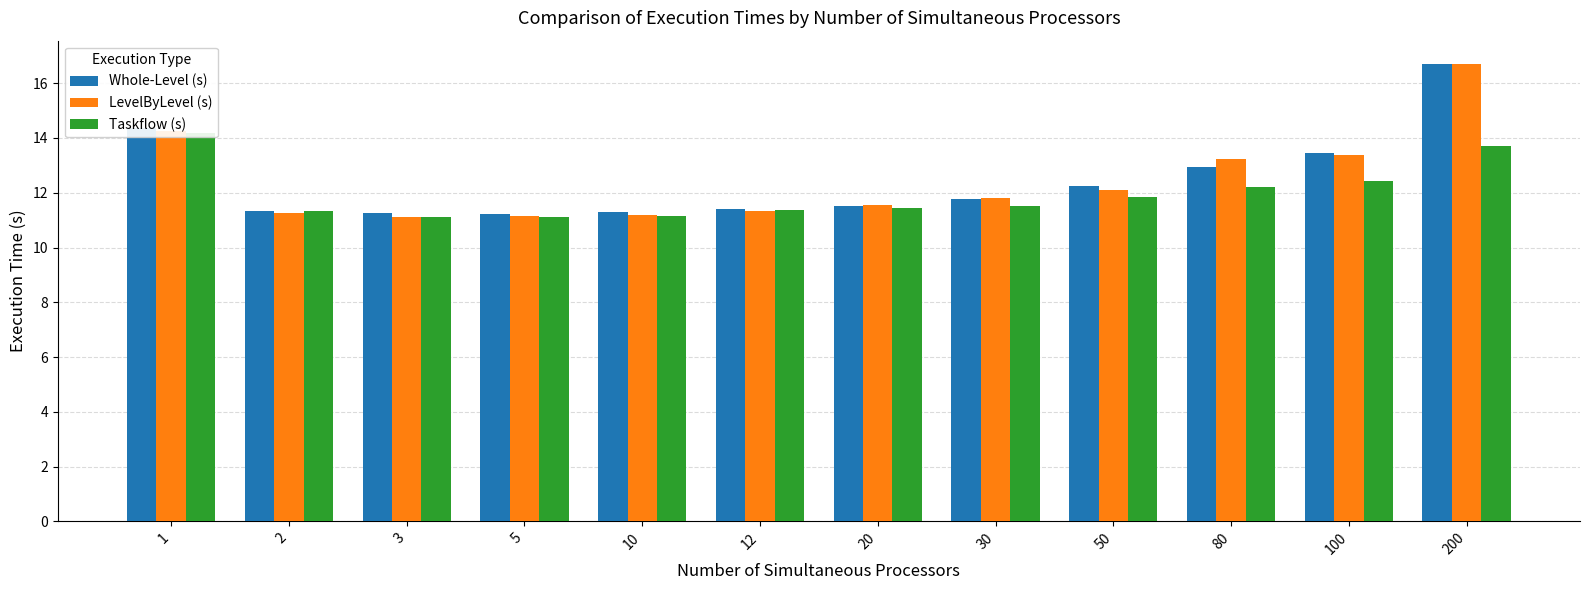

Reading left to right, list all the values displayed in this chart.

Whole-Level (s): 14.4	11.3	11.3	11.2	11.3	11.4	11.5	11.8	12.2	12.9	13.5	16.7
LevelByLevel (s): 14.3	11.3	11.1	11.2	11.2	11.3	11.6	11.8	12.1	13.2	13.4	16.7
Taskflow (s): 14.2	11.3	11.1	11.1	11.1	11.4	11.4	11.5	11.8	12.2	12.4	13.7